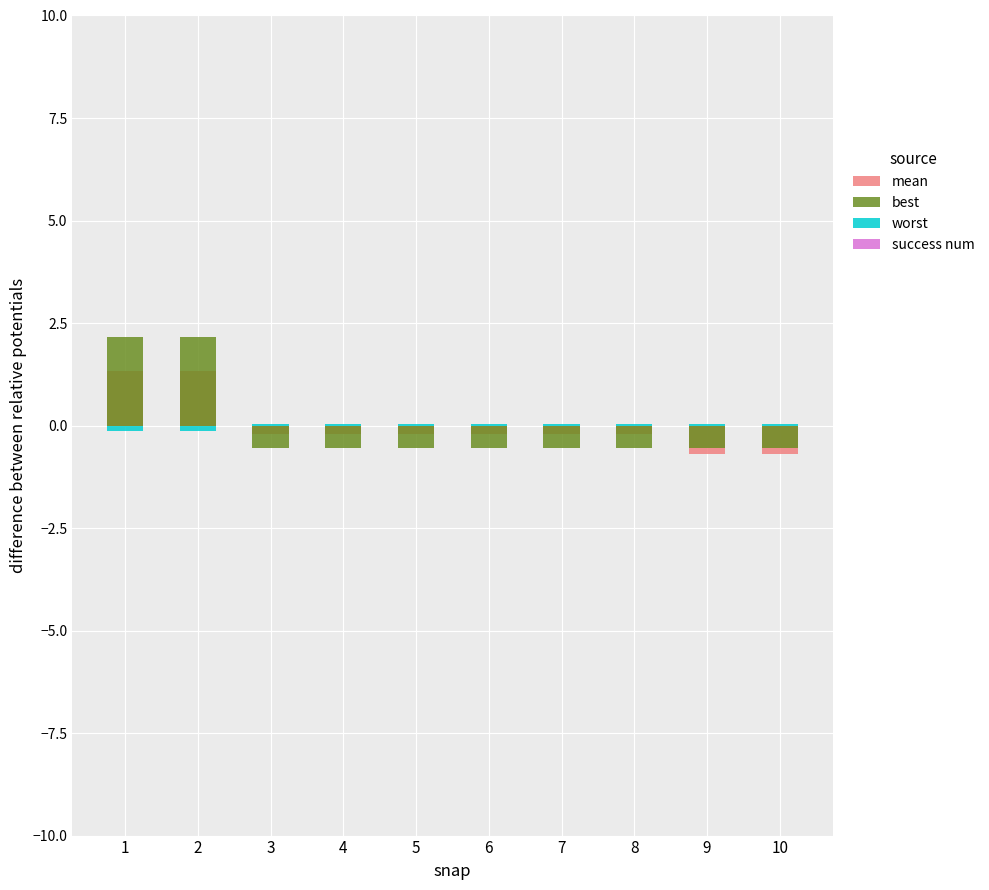

Which series has the largest total across all categories?

best